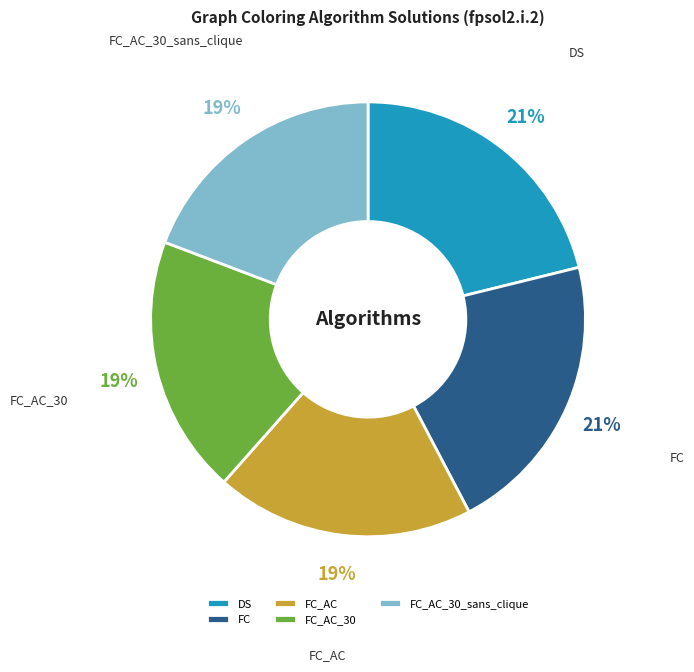

Approximately how many times larger is the value at FC_AC_30 compared to DS?

0.9